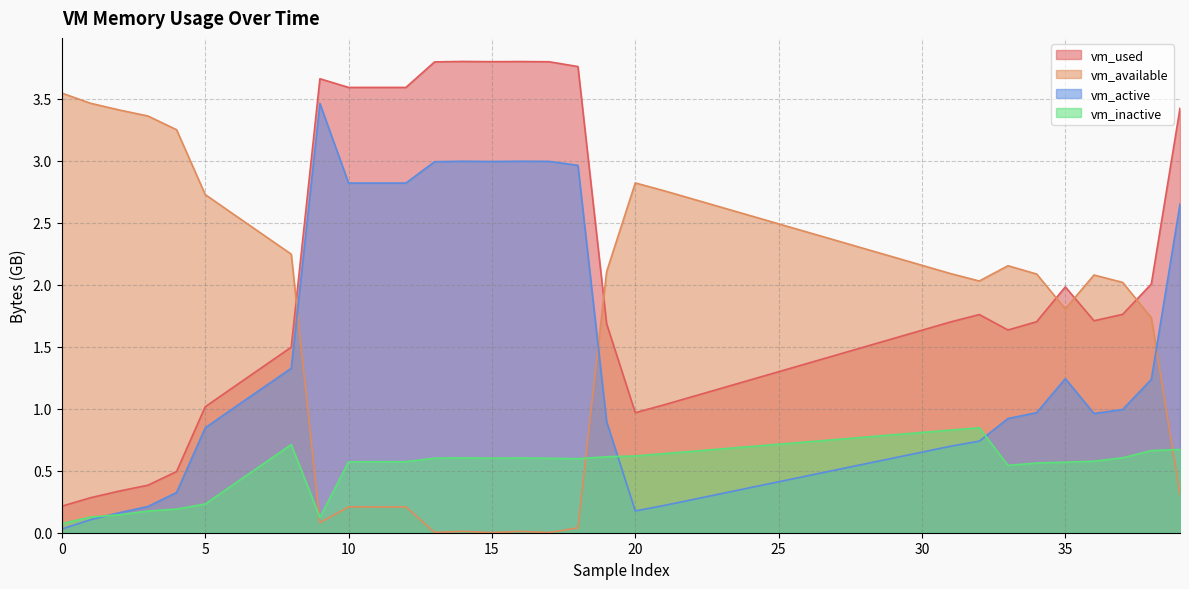

What is the value of the vm_available point at the 6th from the left?

2.7